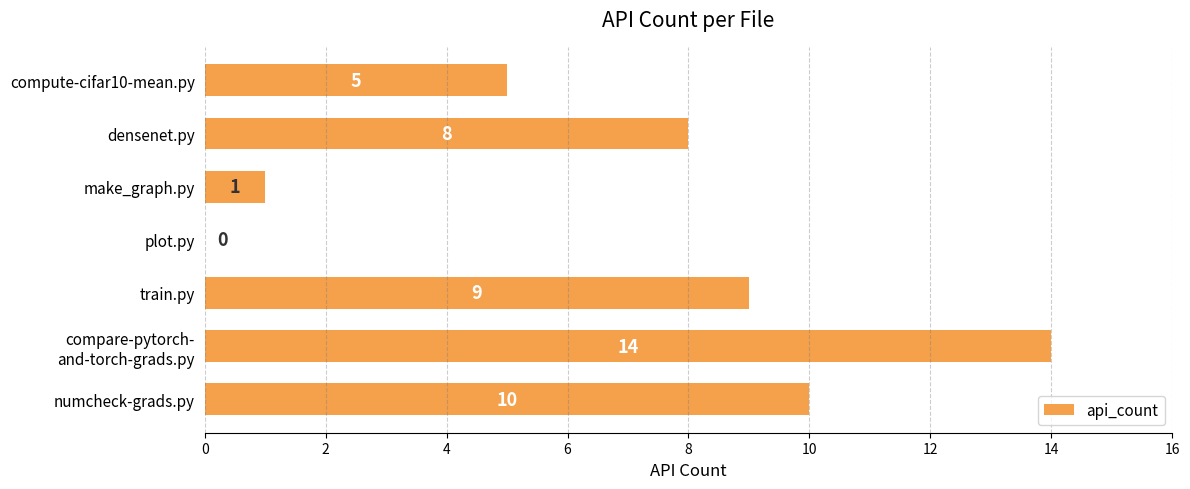

Are the bars horizontal?

Yes